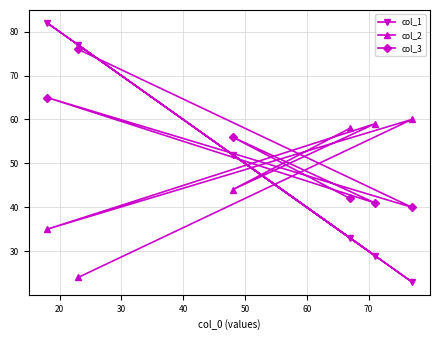

List the series in order of their peak value, lowest first.

col_2, col_3, col_1